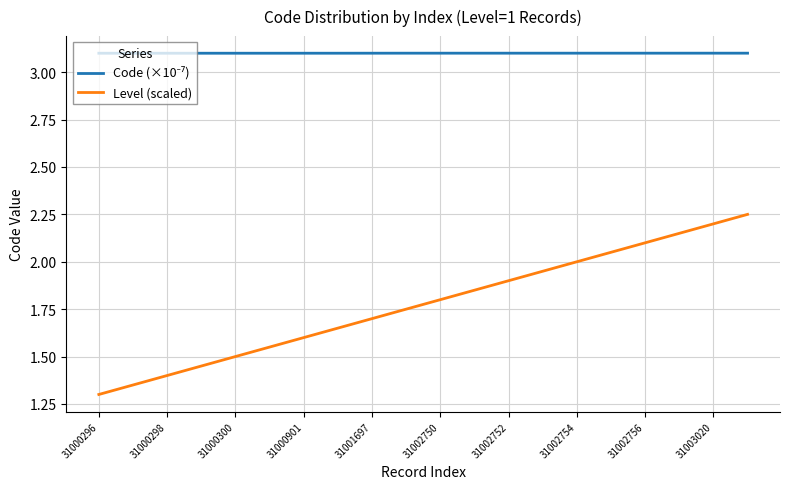

What is the lowest value of the Level (scaled) series?

1.3